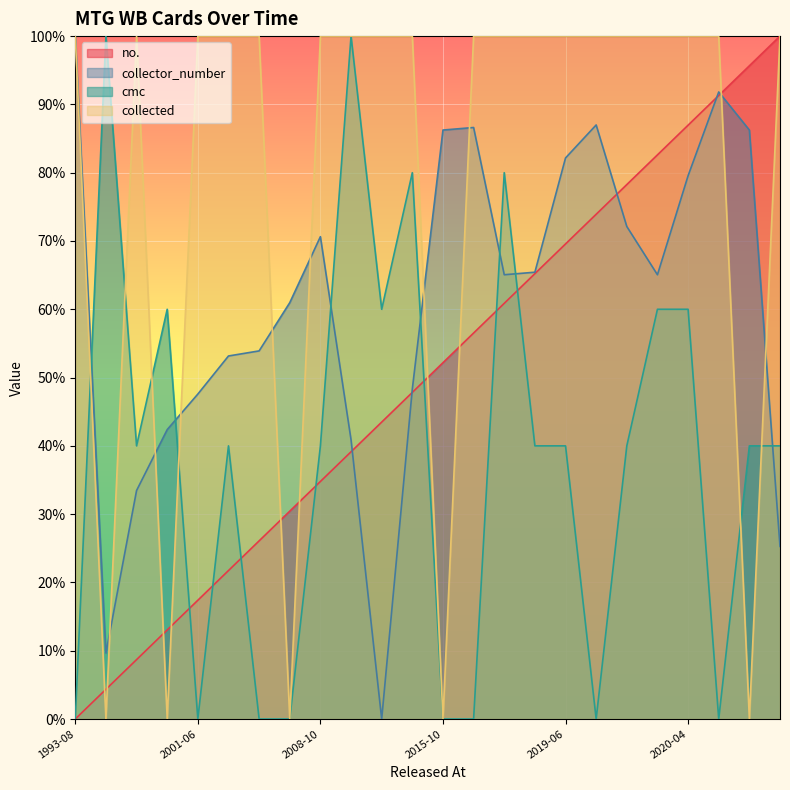

List the series in order of their peak value, highest first.

no., collector_number, cmc, collected